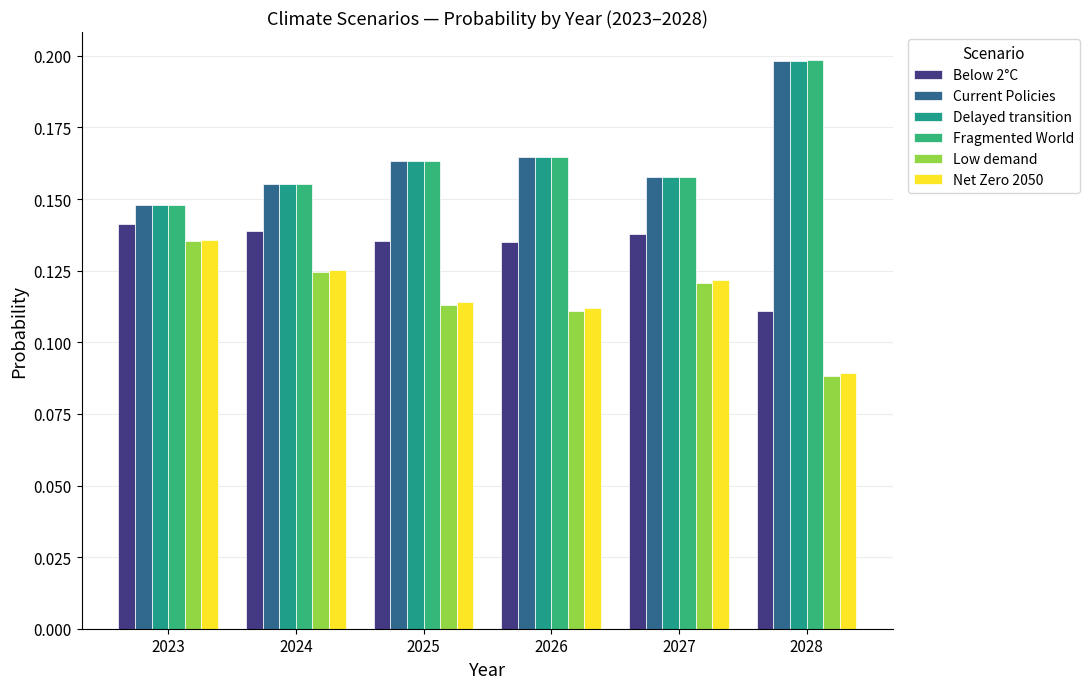

At which category is the sum across all series the highest?

2028